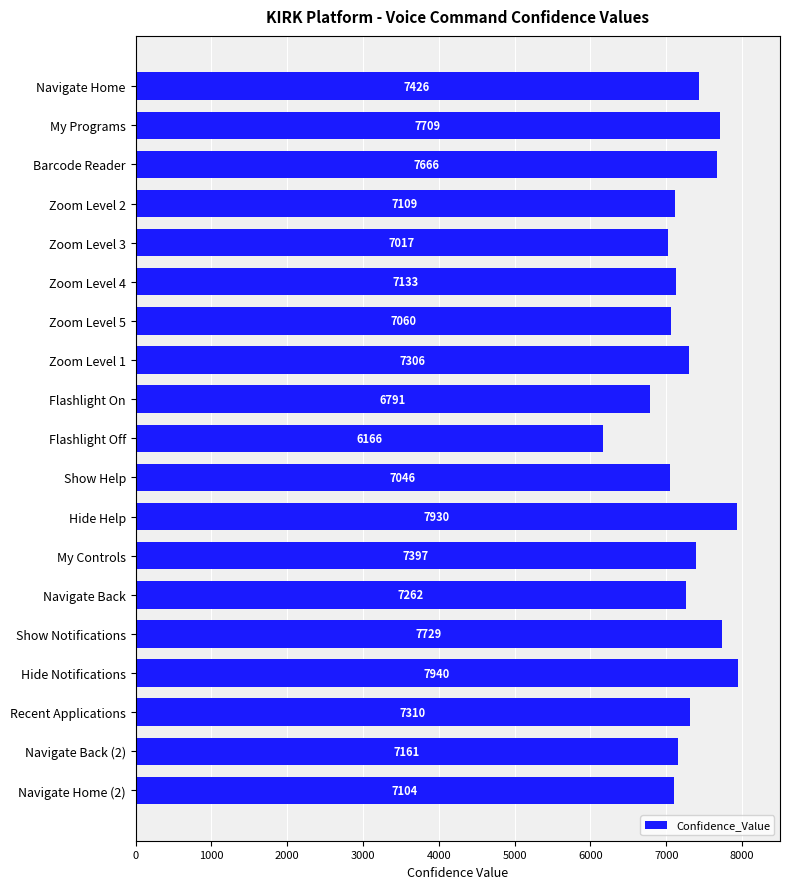

What is the label of the 2nd bar from the bottom?

Navigate Back (2)